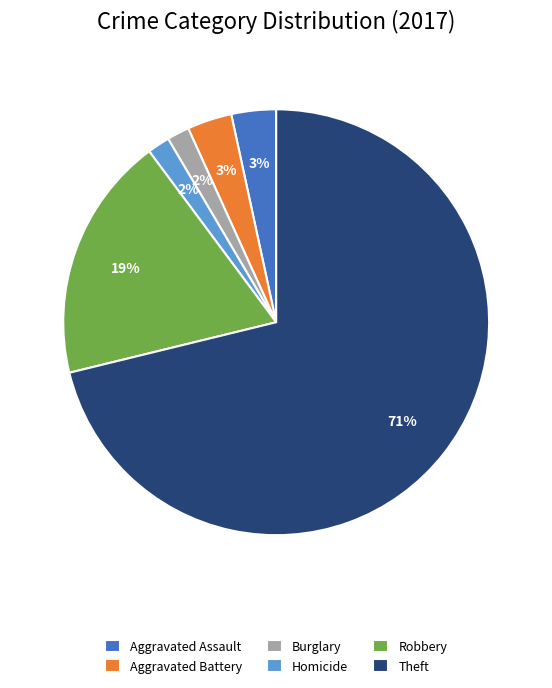

Is there a majority slice in this chart?

Yes